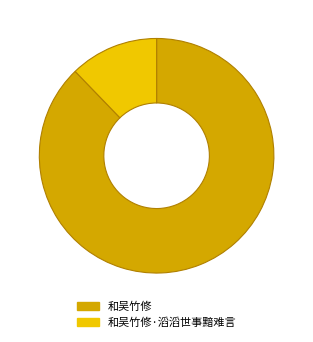

The 和吴竹修 slice represents 96% of the pie. True or false?

False